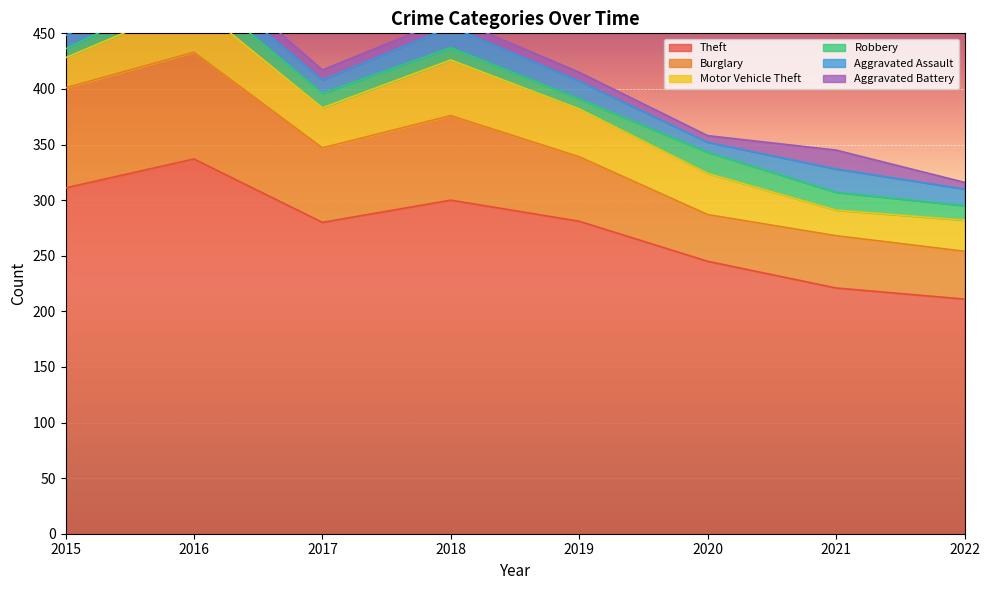

The value of Aggravated Battery at 2020 is 6. True or false?

True